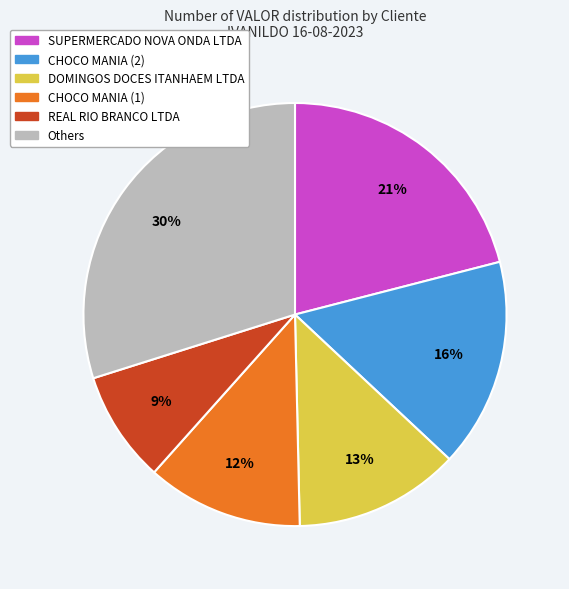

How many slices are in this pie chart?

6